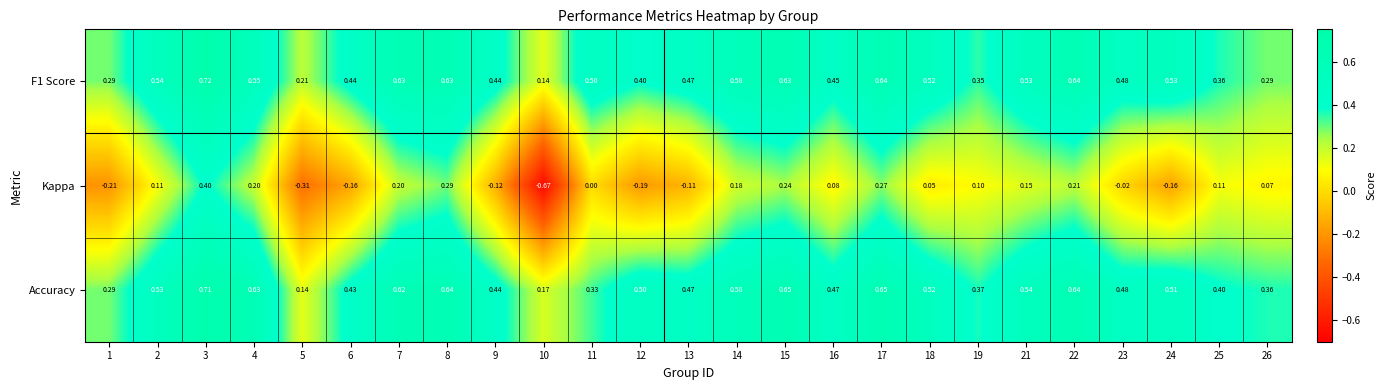

Which series has the largest total across all categories?

Accuracy